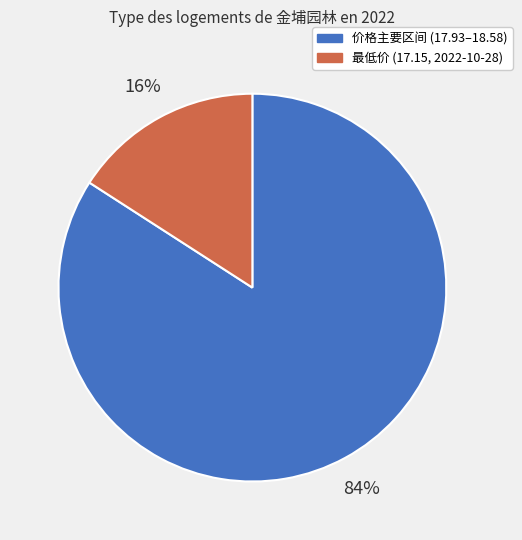

Is there any slice that represents more than half of the pie?

Yes